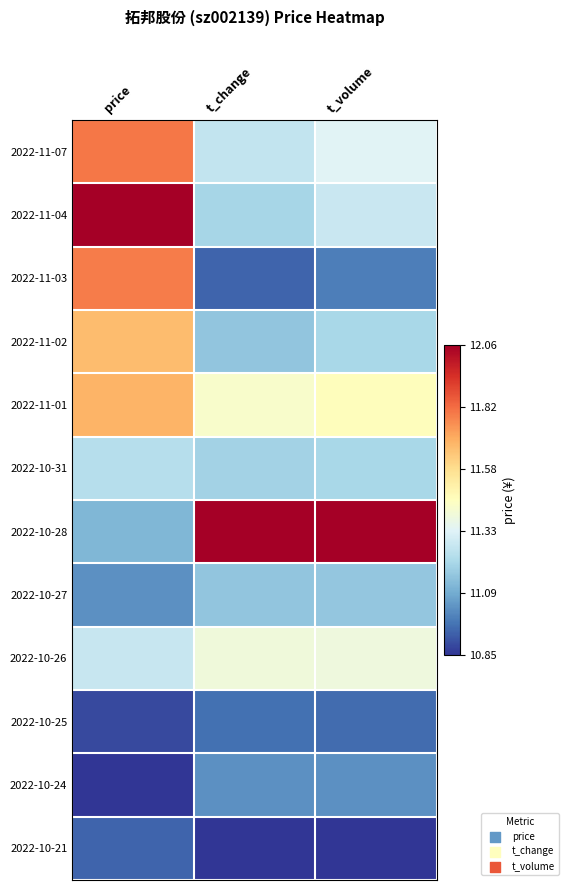

Rank the series at price from highest to lowest value.

2022-11-04, 2022-11-07, 2022-11-03, 2022-11-01, 2022-11-02, 2022-10-26, 2022-10-31, 2022-10-28, 2022-10-27, 2022-10-21, 2022-10-25, 2022-10-24